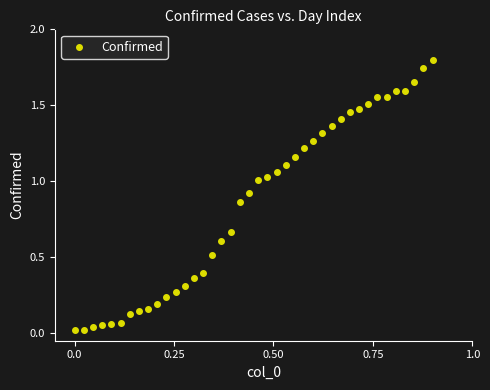

What is the range of Y values (max minus min)?

1.8